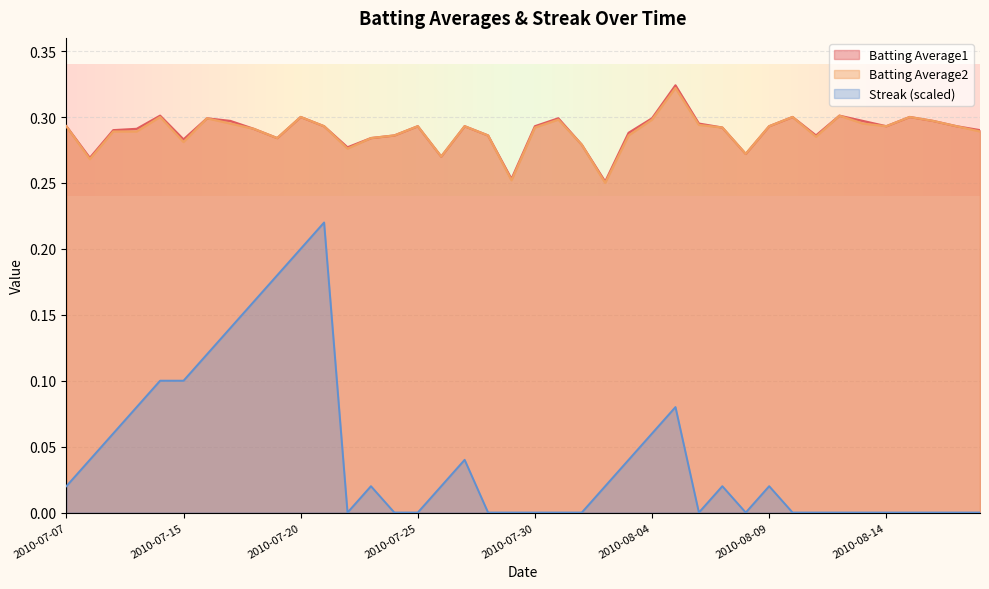

Reading left to right, list all the values displayed in this chart.

Batting Average1: 2010-07-07=0.3	2010-07-08=0.3	2010-07-09=0.3	2010-07-10=0.3	2010-07-11=0.3	2010-07-15=0.3	2010-07-16=0.3	2010-07-17=0.3	2010-07-18=0.3	2010-07-19=0.3	2010-07-20=0.3	2010-07-21=0.3	2010-07-22=0.3	2010-07-23=0.3	2010-07-24=0.3	2010-07-25=0.3	2010-07-26=0.3	2010-07-27=0.3	2010-07-28=0.3	2010-07-29=0.3	2010-07-30=0.3	2010-07-31=0.3	2010-08-01=0.3	2010-08-02=0.3	2010-08-03=0.3	2010-08-04=0.3	2010-08-05=0.3	2010-08-06=0.3	2010-08-07=0.3	2010-08-08=0.3	2010-08-09=0.3	2010-08-10=0.3	2010-08-11=0.3	2010-08-12=0.3	2010-08-13=0.3	2010-08-14=0.3	2010-08-15=0.3	2010-08-16=0.3	2010-08-17=0.3	2010-08-18=0.3
Batting Average2: 2010-07-07=0.3	2010-07-08=0.3	2010-07-09=0.3	2010-07-10=0.3	2010-07-11=0.3	2010-07-15=0.3	2010-07-16=0.3	2010-07-17=0.3	2010-07-18=0.3	2010-07-19=0.3	2010-07-20=0.3	2010-07-21=0.3	2010-07-22=0.3	2010-07-23=0.3	2010-07-24=0.3	2010-07-25=0.3	2010-07-26=0.3	2010-07-27=0.3	2010-07-28=0.3	2010-07-29=0.3	2010-07-30=0.3	2010-07-31=0.3	2010-08-01=0.3	2010-08-02=0.2	2010-08-03=0.3	2010-08-04=0.3	2010-08-05=0.3	2010-08-06=0.3	2010-08-07=0.3	2010-08-08=0.3	2010-08-09=0.3	2010-08-10=0.3	2010-08-11=0.3	2010-08-12=0.3	2010-08-13=0.3	2010-08-14=0.3	2010-08-15=0.3	2010-08-16=0.3	2010-08-17=0.3	2010-08-18=0.3
Streak: 2010-07-07=0.0	2010-07-08=0.0	2010-07-09=0.1	2010-07-10=0.1	2010-07-11=0.1	2010-07-15=0.1	2010-07-16=0.1	2010-07-17=0.1	2010-07-18=0.2	2010-07-19=0.2	2010-07-20=0.2	2010-07-21=0.2	2010-07-22=0.0	2010-07-23=0.0	2010-07-24=0.0	2010-07-25=0.0	2010-07-26=0.0	2010-07-27=0.0	2010-07-28=0.0	2010-07-29=0.0	2010-07-30=0.0	2010-07-31=0.0	2010-08-01=0.0	2010-08-02=0.0	2010-08-03=0.0	2010-08-04=0.1	2010-08-05=0.1	2010-08-06=0.0	2010-08-07=0.0	2010-08-08=0.0	2010-08-09=0.0	2010-08-10=0.0	2010-08-11=0.0	2010-08-12=0.0	2010-08-13=0.0	2010-08-14=0.0	2010-08-15=0.0	2010-08-16=0.0	2010-08-17=0.0	2010-08-18=0.0